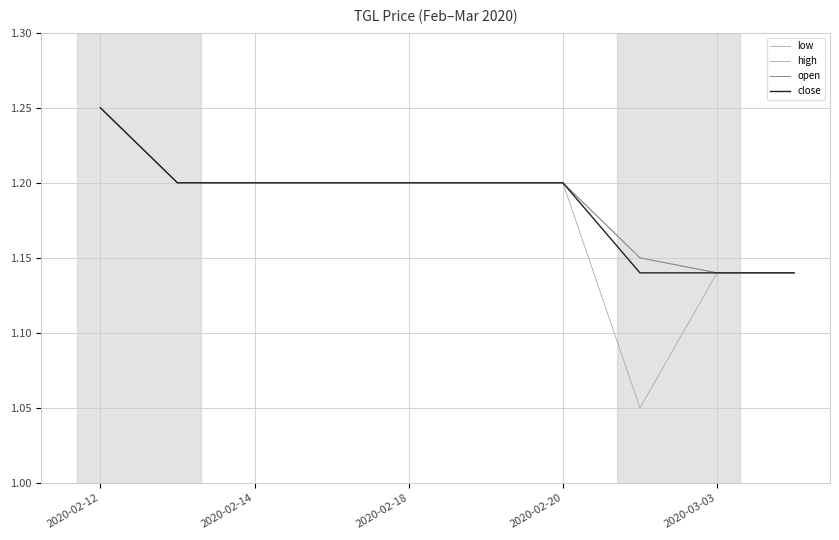

True or false: low has more than 2 points higher than both neighbors.

False